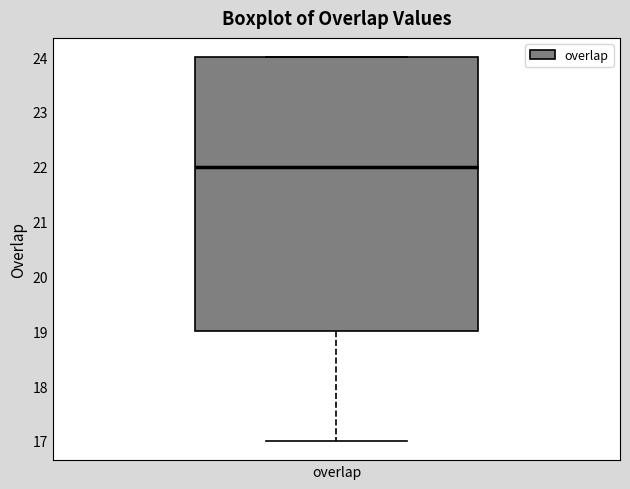

Where is the upper edge of the box for overlap on the y-axis? The values are not printed on the chart, so give them approximately, as read against the axis.

24